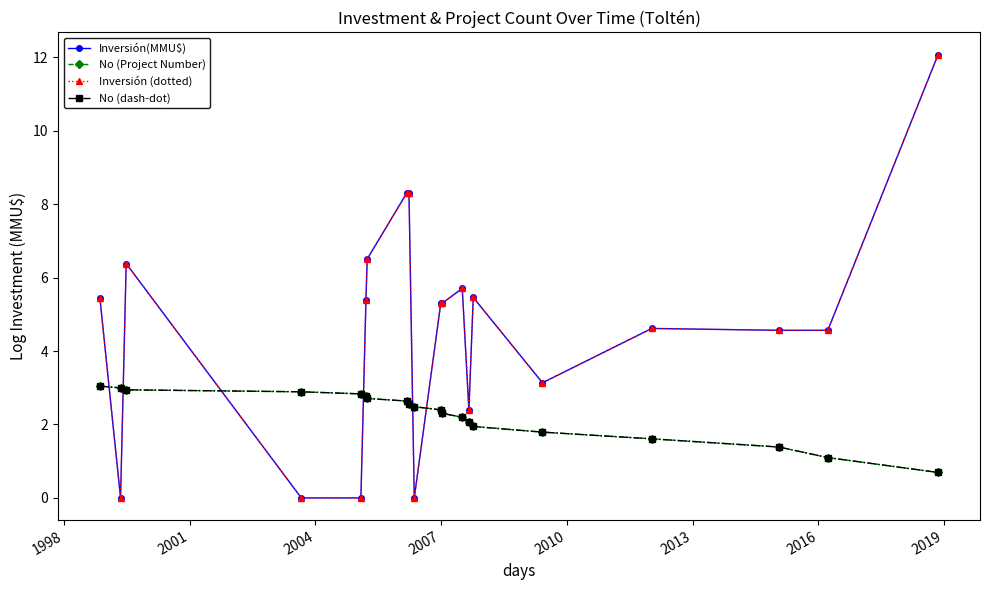

Does the chart have visible grid lines?

No